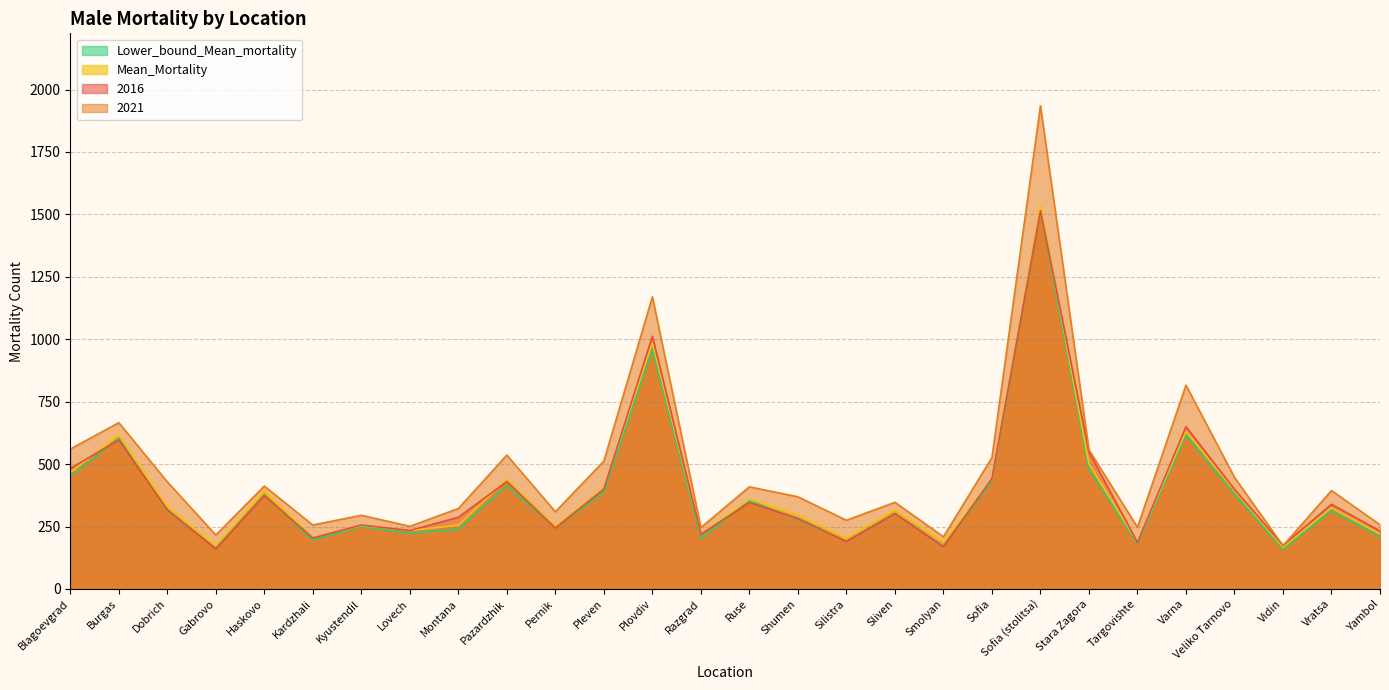

What is the sum of all 2016 values?

10990.0